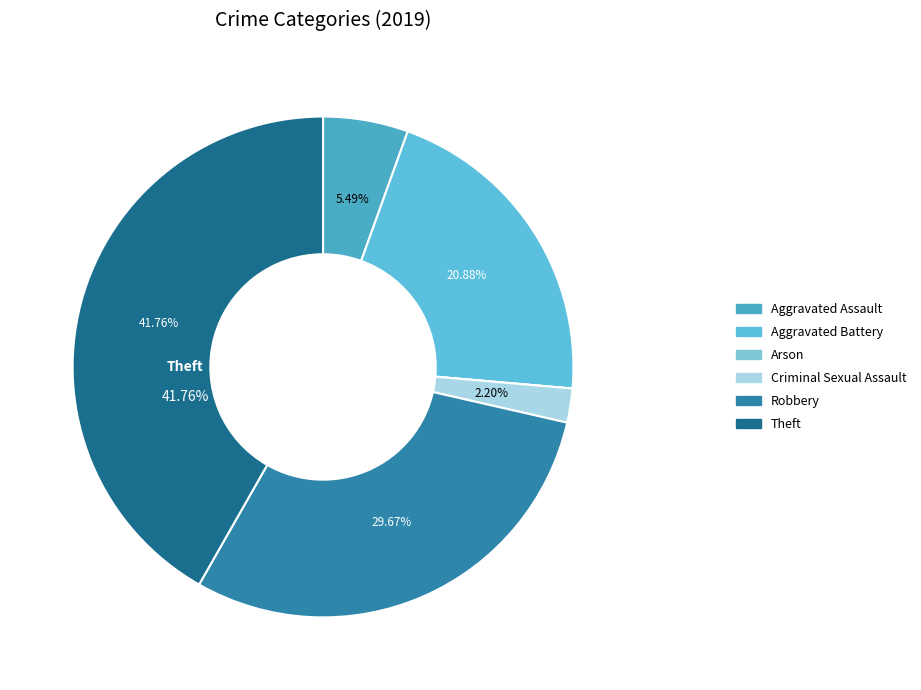

What is the total percentage of Criminal Sexual Assault and Aggravated Battery?

23.1%